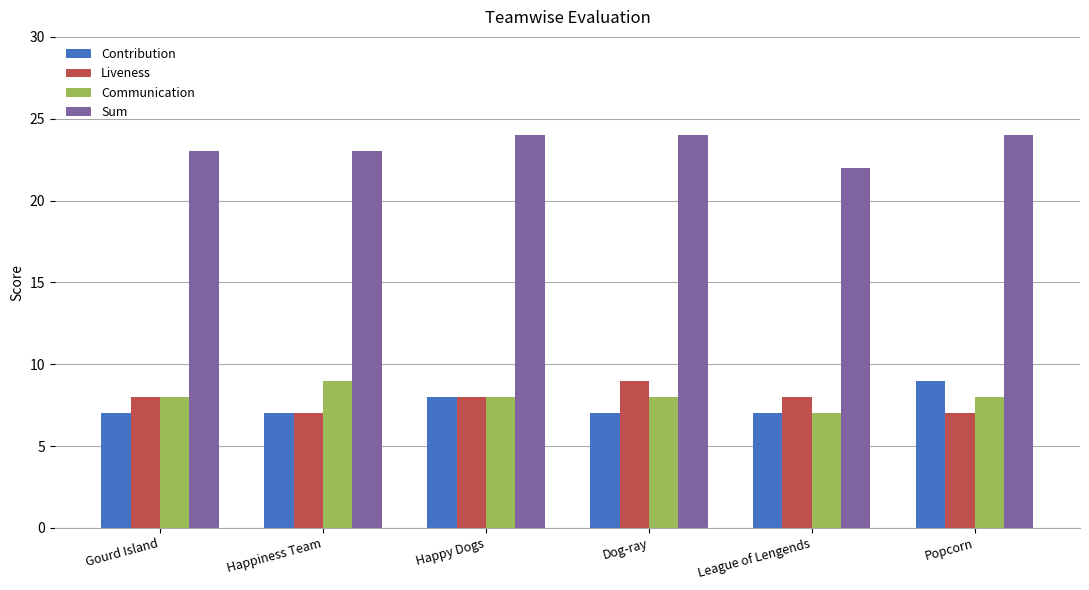

What is the sum of the Sum values at League of Lengends and Happy Dogs?

46